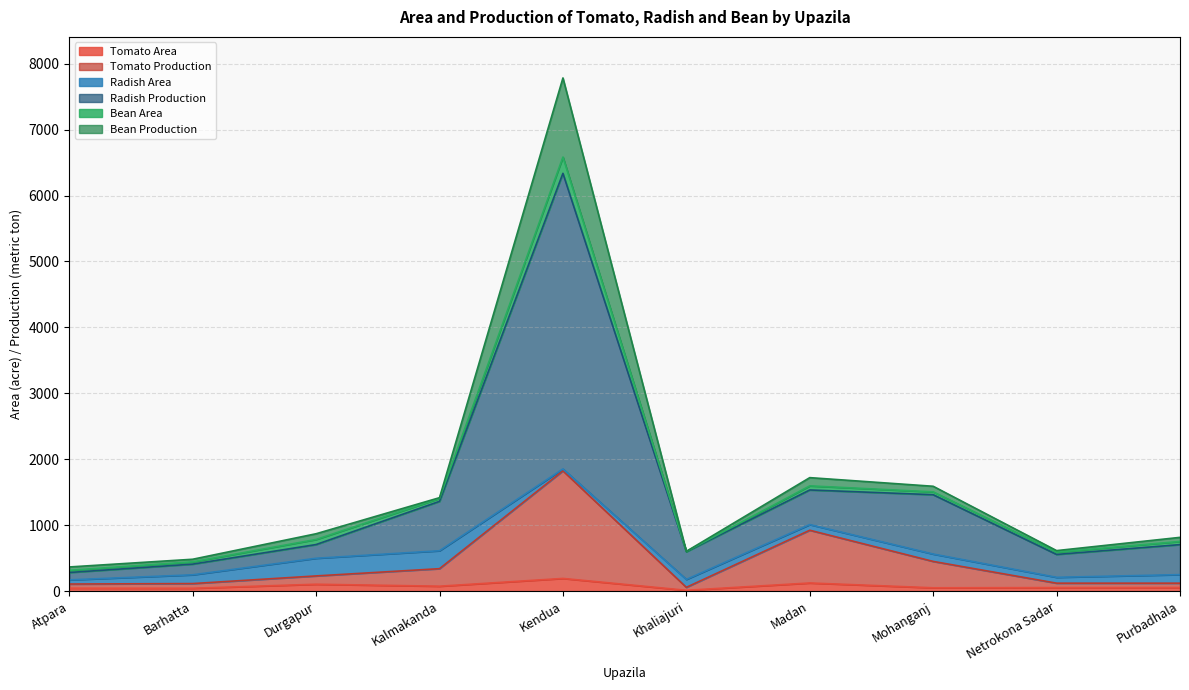

Is it true that Tomato Production equals 114 at Barhatta?

True